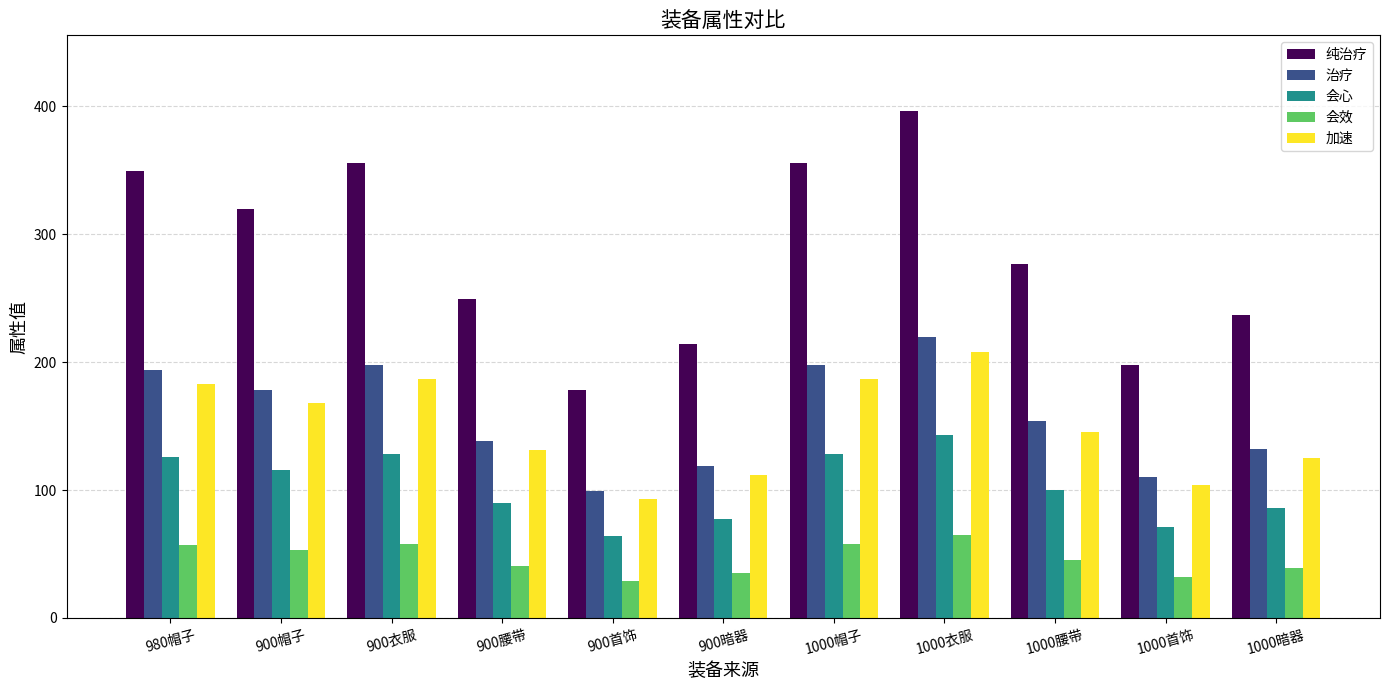

Which series has the largest total across all categories?

纯治疗